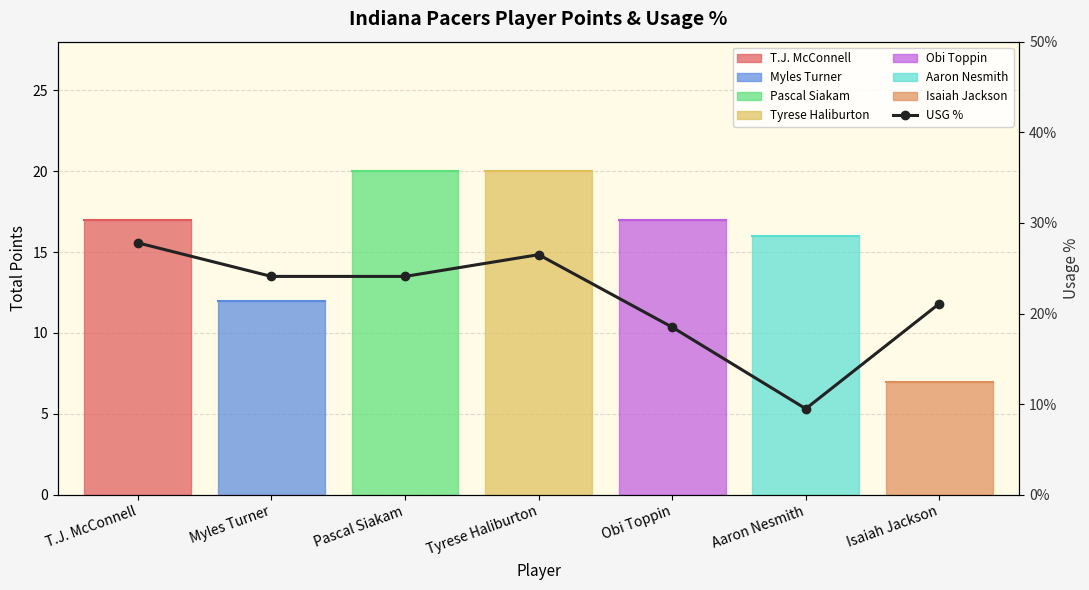

Is it true that the value at T.J. McConnell is 37.1?

False